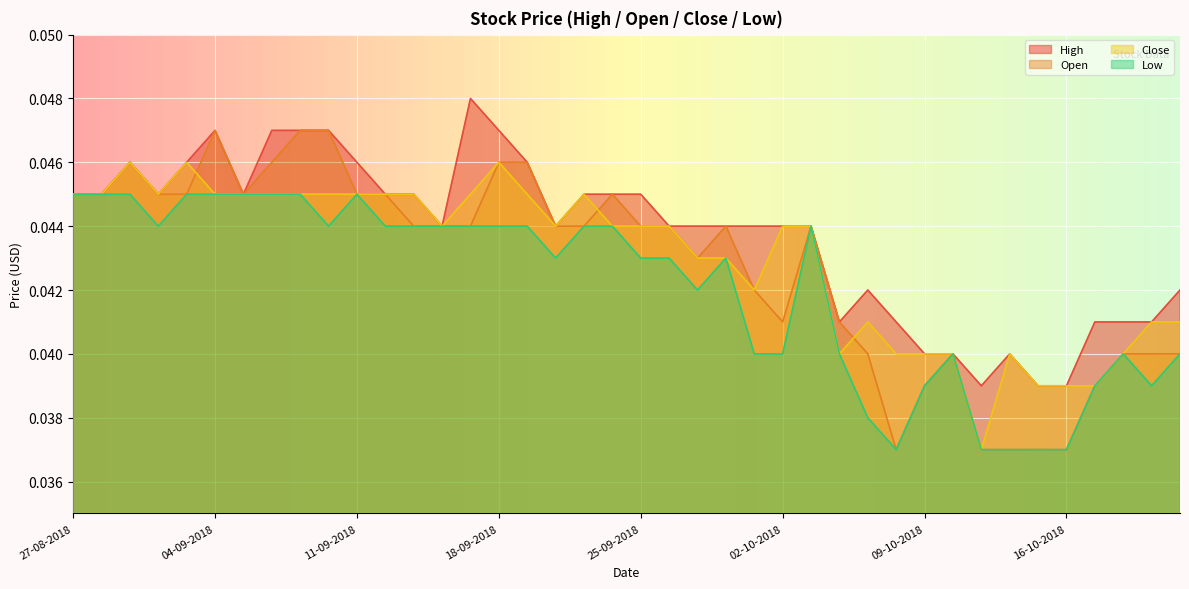

List the labels in order of Open value, largest first.

04-09-2018, 07-09-2018, 10-09-2018, 29-08-2018, 06-09-2018, 18-09-2018, 19-09-2018, 27-08-2018, 28-08-2018, 30-08-2018, 31-08-2018, 05-09-2018, 11-09-2018, 12-09-2018, 24-09-2018, 13-09-2018, 14-09-2018, 17-09-2018, 20-09-2018, 21-09-2018, 25-09-2018, 26-09-2018, 28-09-2018, 03-10-2018, 27-09-2018, 01-10-2018, 02-10-2018, 04-10-2018, 05-10-2018, 10-10-2018, 18-10-2018, 19-10-2018, 22-10-2018, 09-10-2018, 17-10-2018, 08-10-2018, 11-10-2018, 12-10-2018, 15-10-2018, 16-10-2018